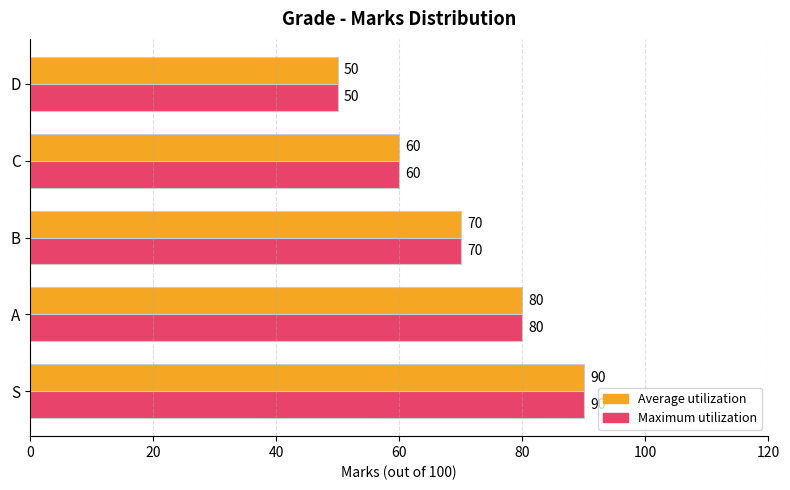

The value of Average utilization at B is 102. True or false?

False